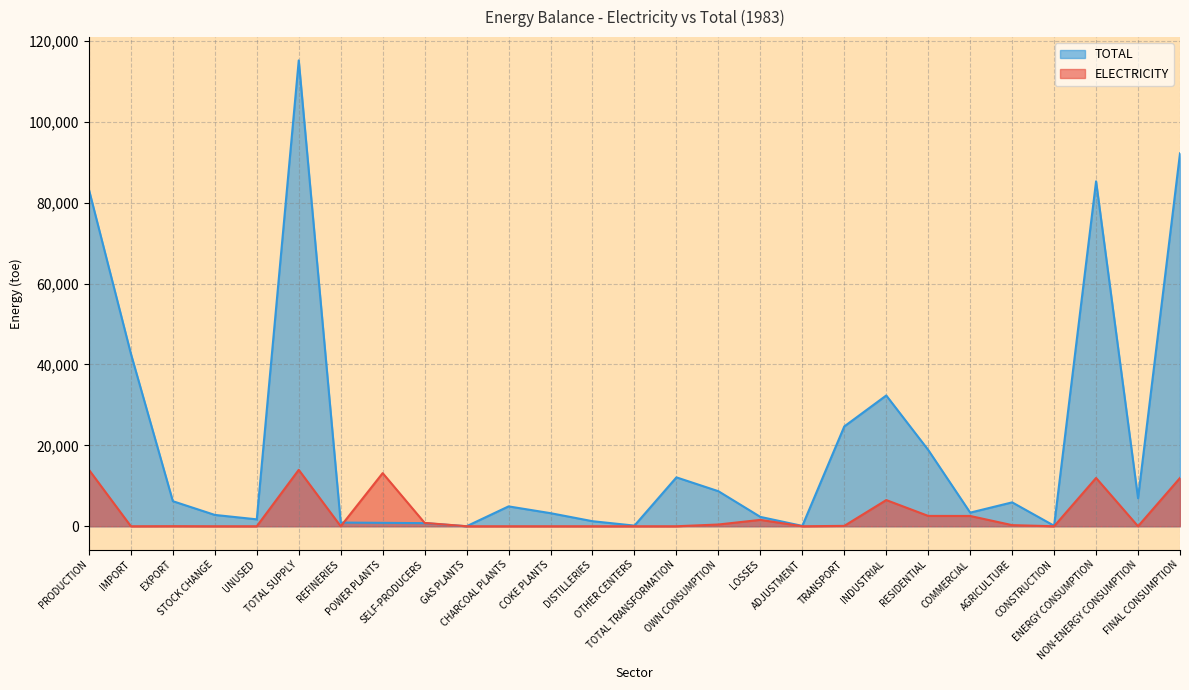

What is the average value of the ELECTRICITY series?

2953.0